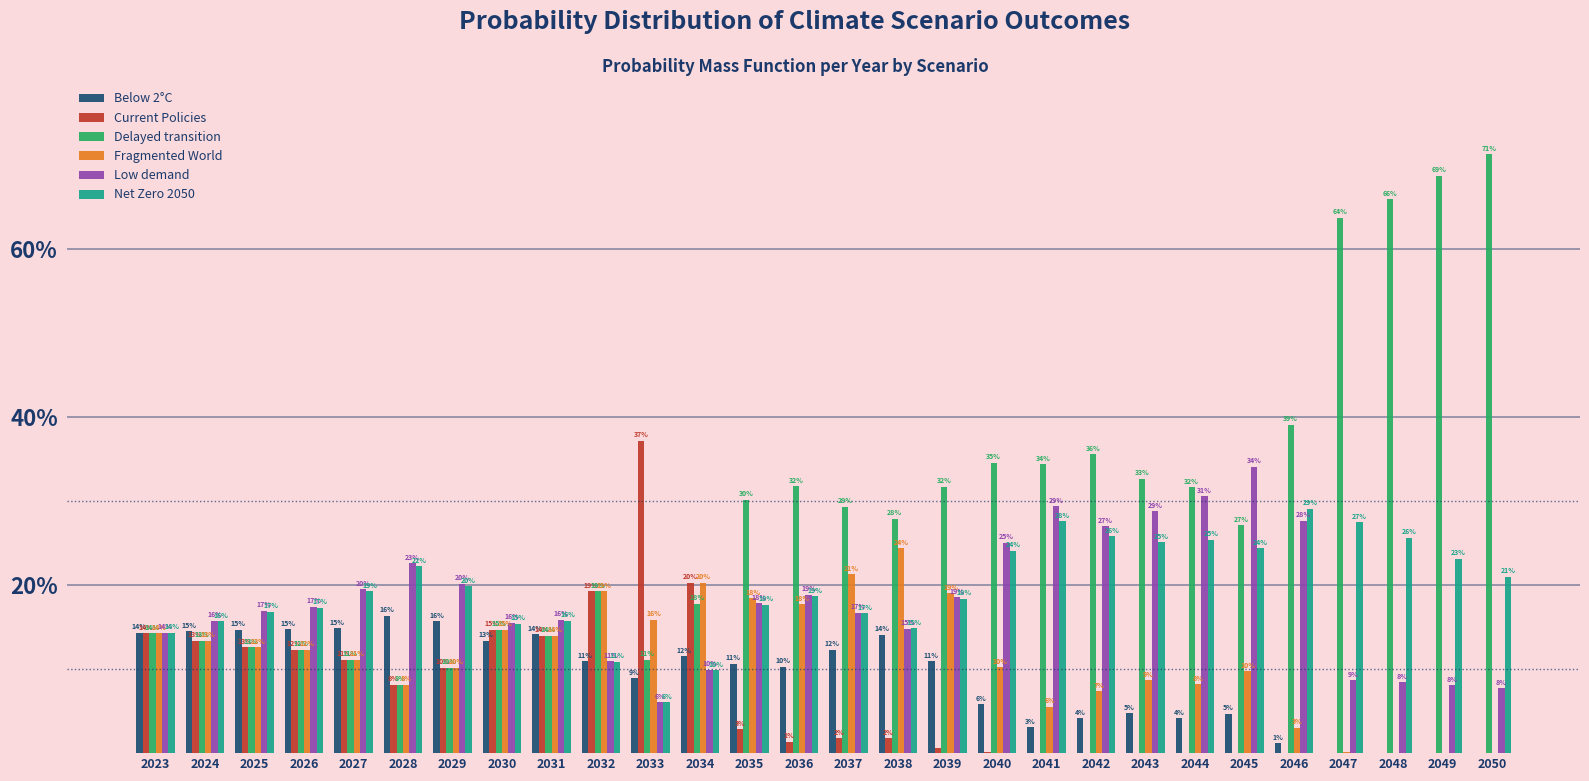

Are the bars grouped side by side (vs. stacked)?

Yes